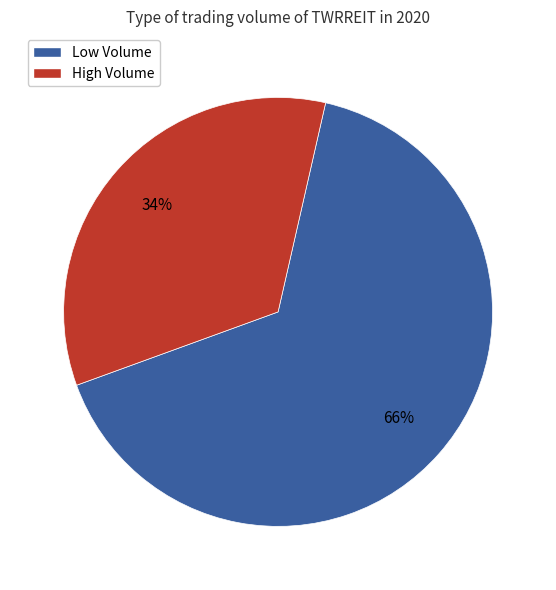

True or false: High Volume accounts for 45% of the total.

False